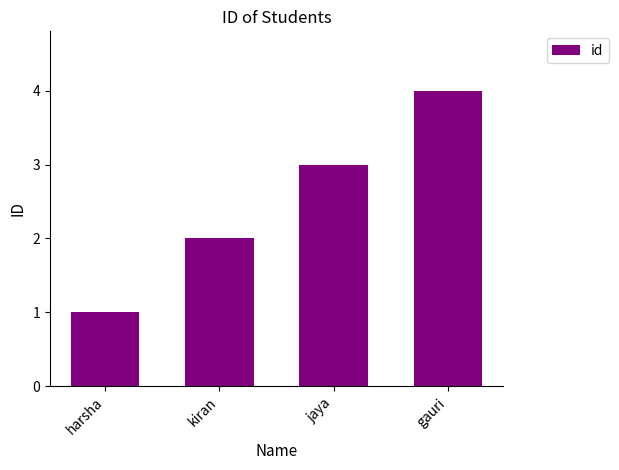

What is the difference between the maximum and minimum values?

3